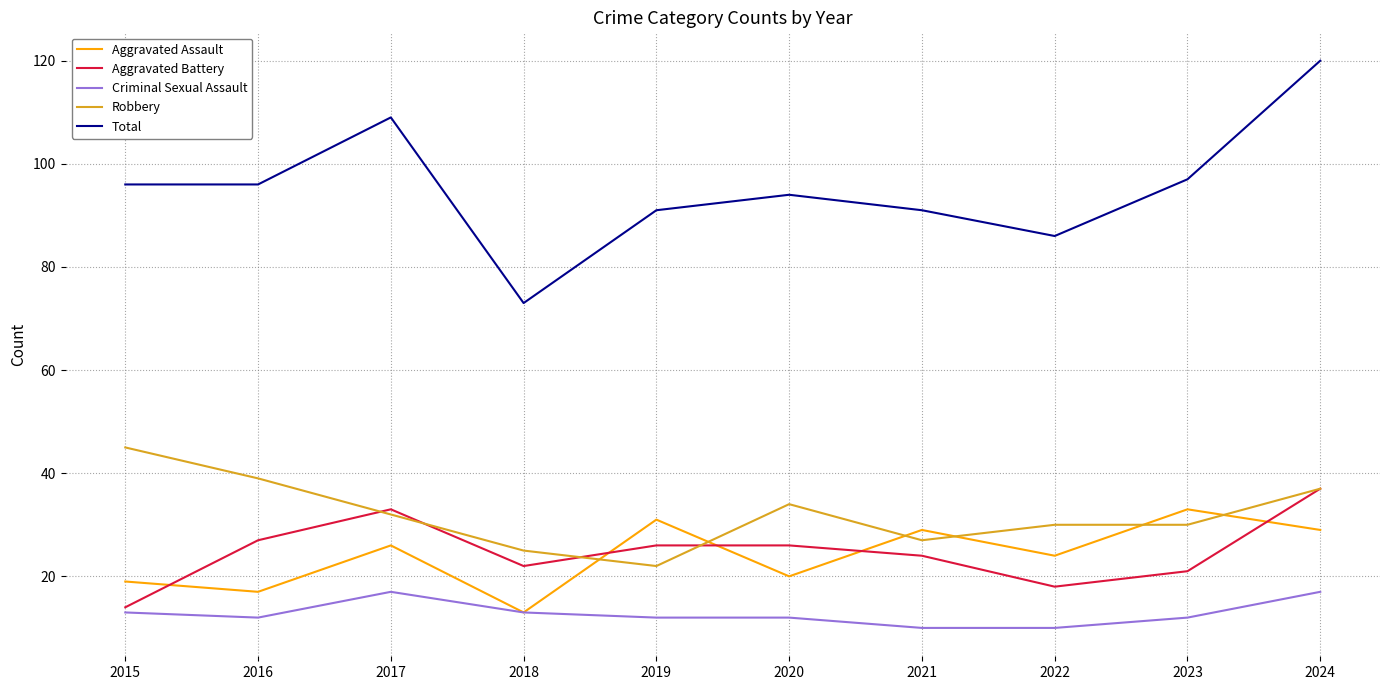

Which series ends up on top after the final intersection of Aggravated Assault and Aggravated Battery?

Aggravated Battery